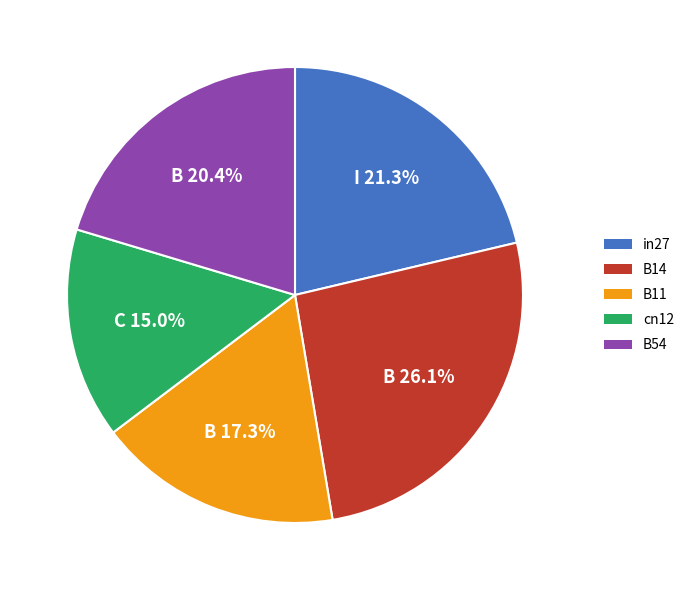

True or false: B14 accounts for 15% of the total.

False